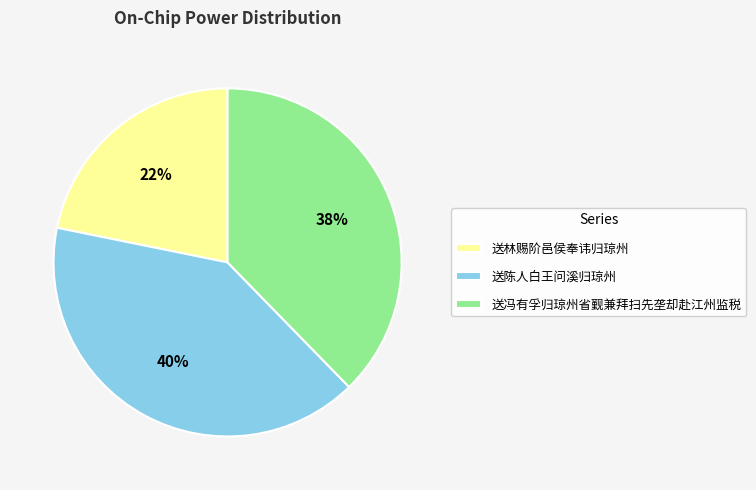

To the nearest percent, what is the combined percentage of 送陈人白王问溪归琼州 and 送林赐阶邑侯奉讳归琼州?

62%